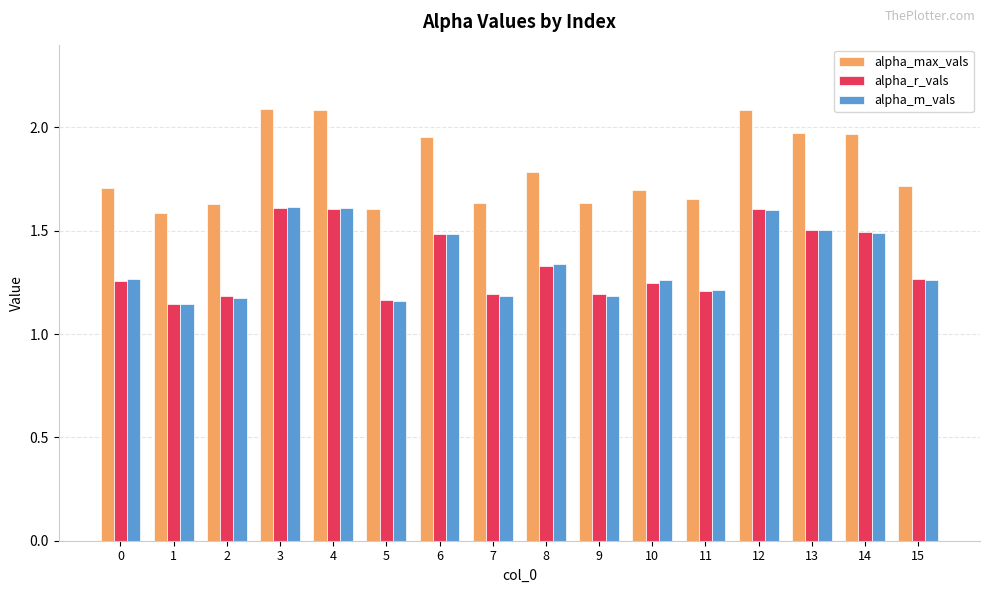

Is the value of alpha_r_vals at 9 greater than the value of alpha_m_vals at 15?

No